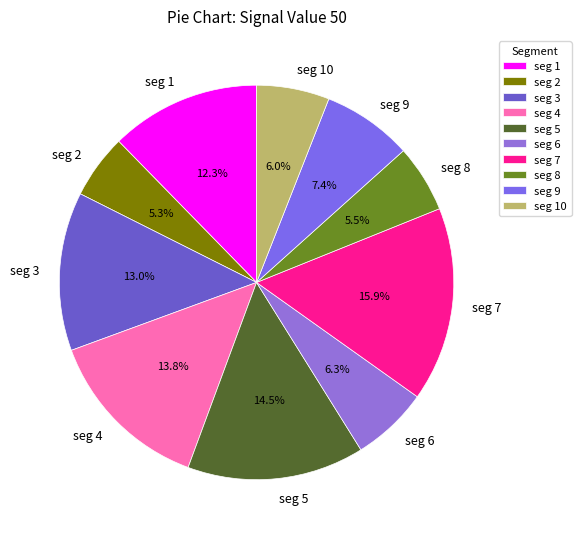

Do seg 4 and seg 7 together represent more than half of the pie?

No